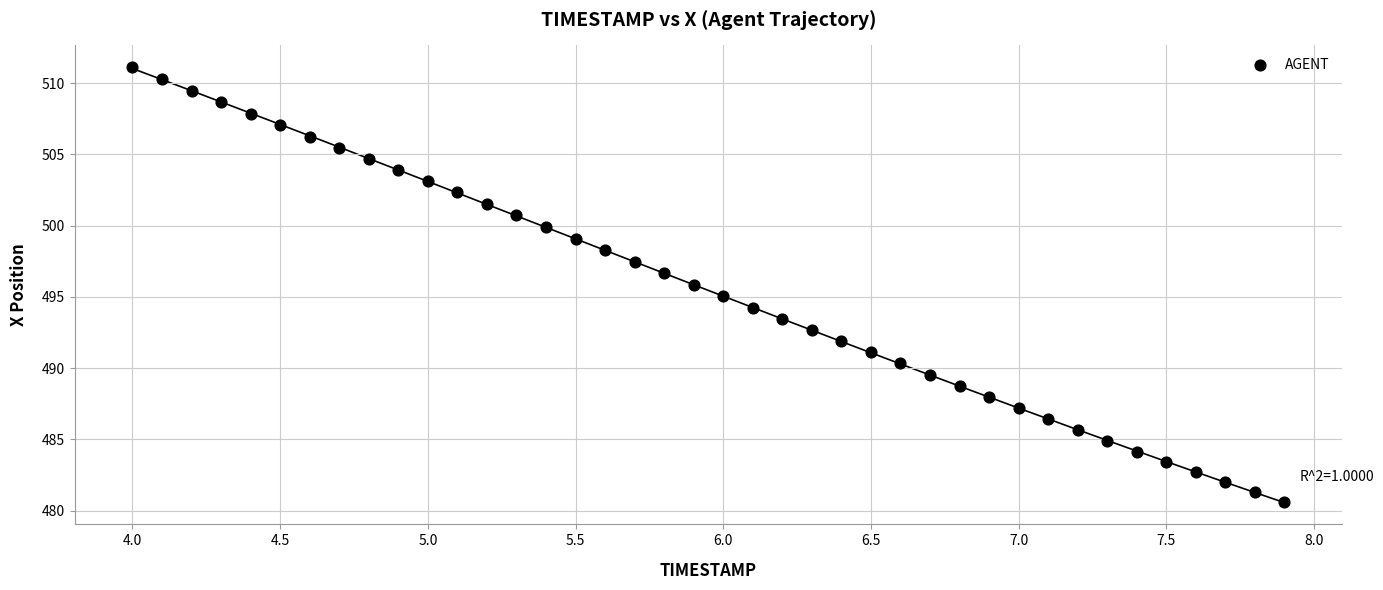

What is the range of Y values (max minus min)?

30.5